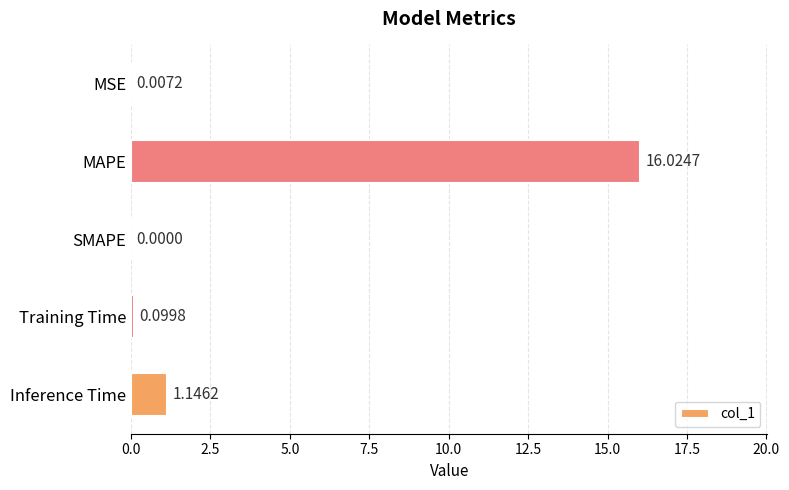

What is the sum of all values?

17.3